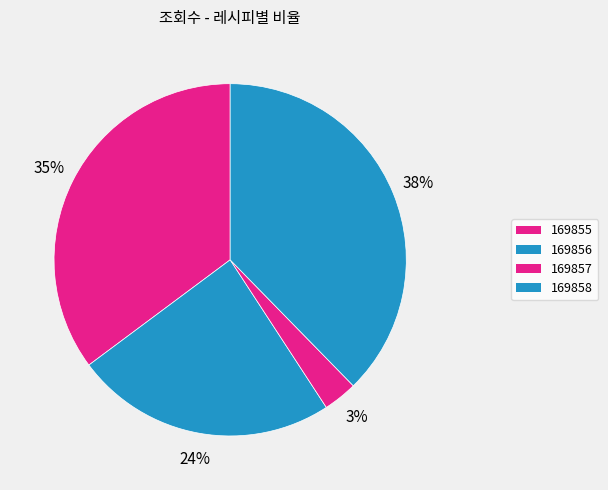

What is the smallest slice in the pie chart?

169857